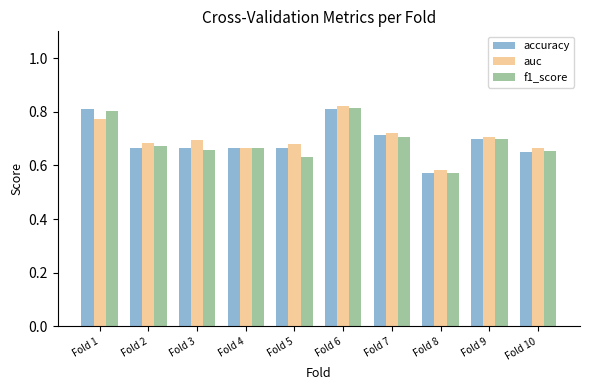

How many series are shown in this chart?

3